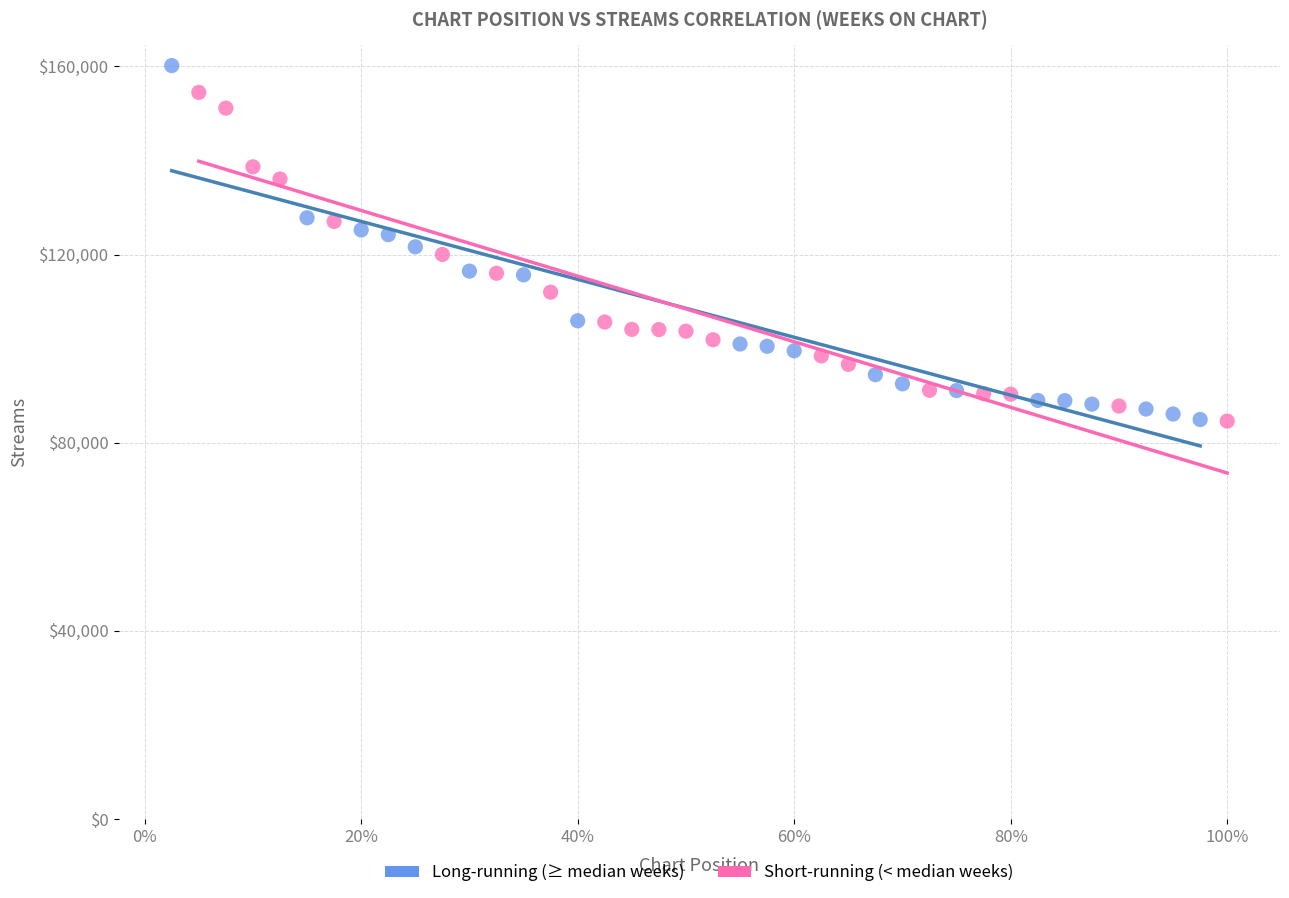

Which series has the largest Y range (max minus min)?

Long-running (≥ median weeks)